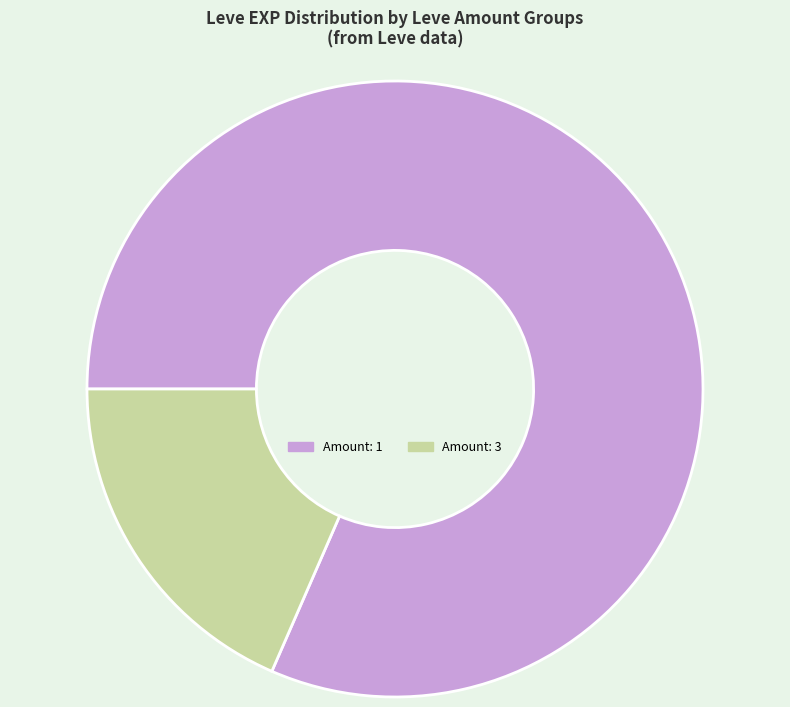

Between Amount: 3 and Amount: 1, which is larger?

Amount: 1